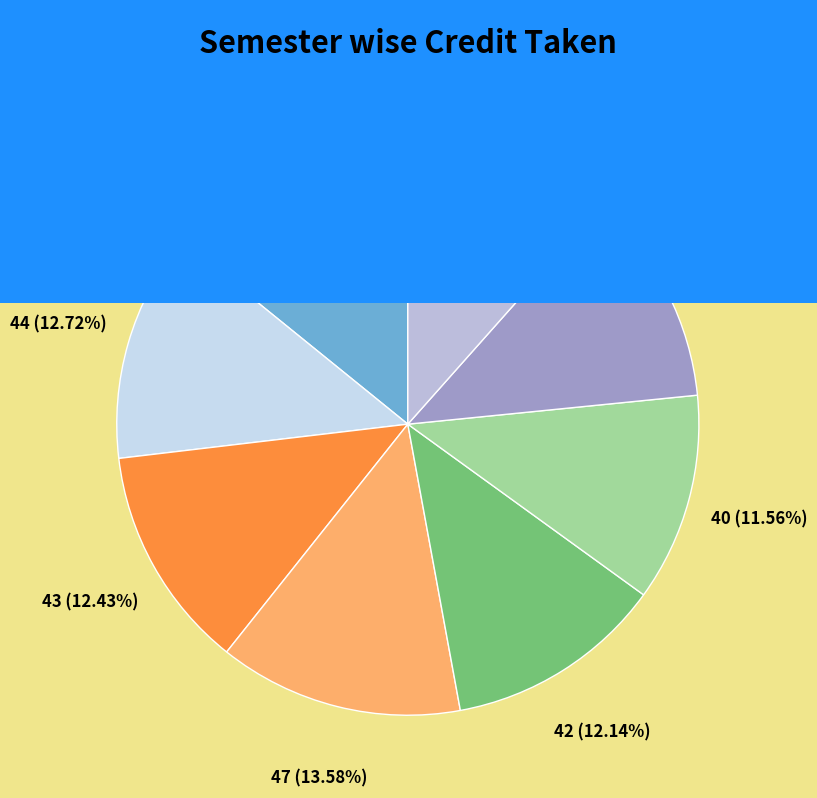

Which category has the biggest portion of the pie?

Semester 1